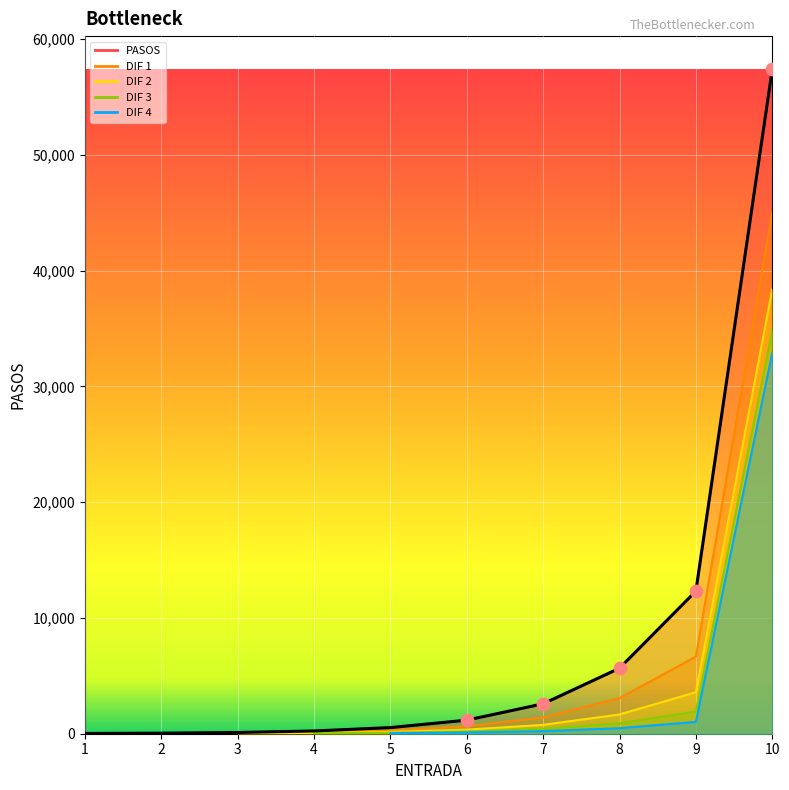

At how many categories does at least one series exceed 29045?

1